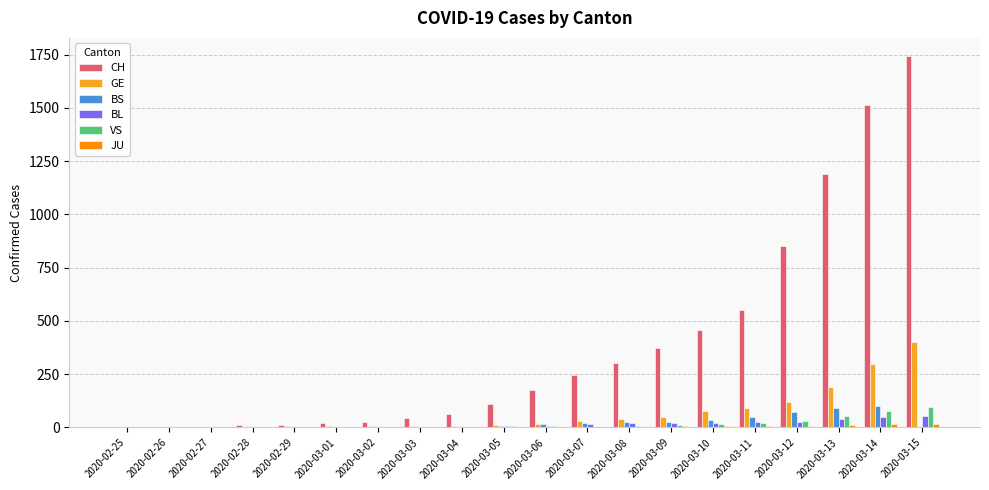

What is the sum of all CH values?

7705